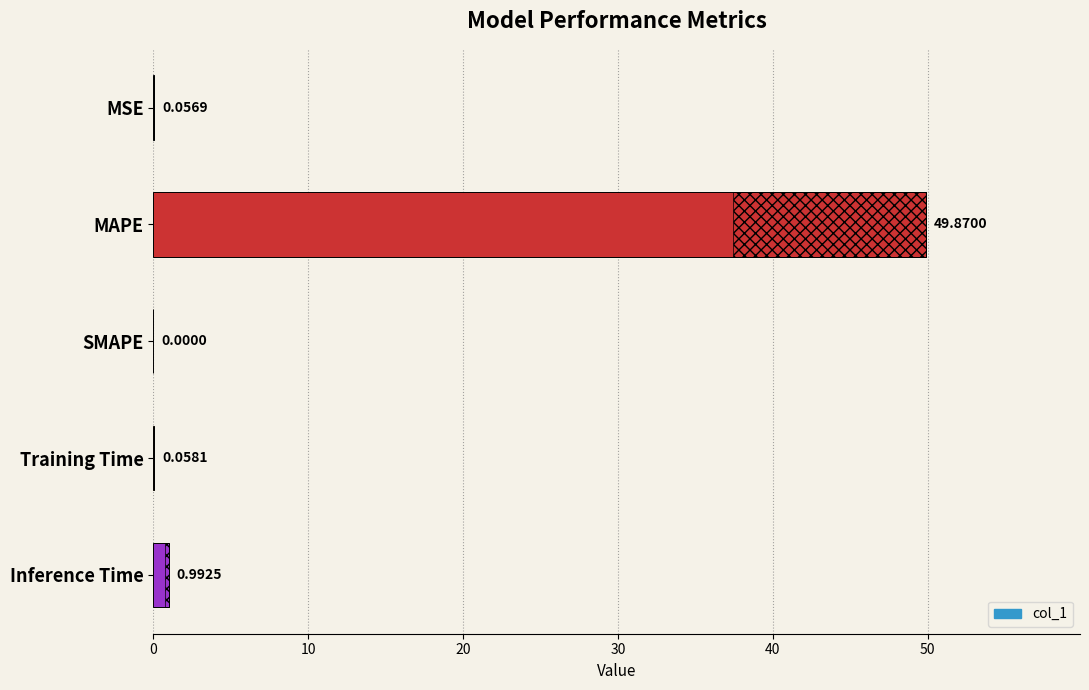

Is it true that the value at MAPE is 72.1?

False